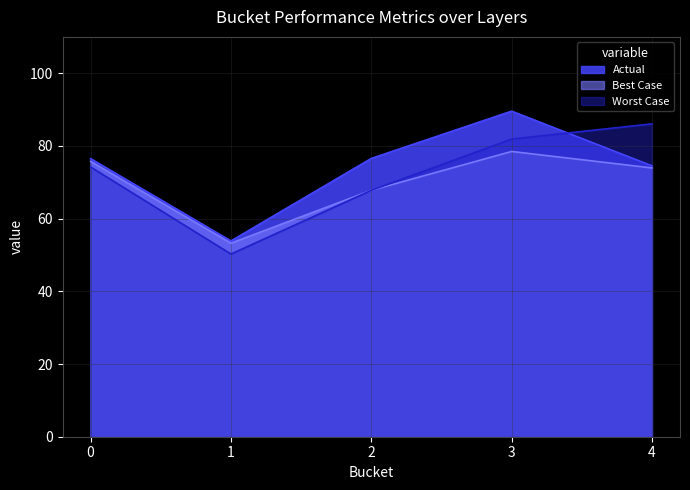

Reading left to right, what are all the values shown in this chart?

Actual: 76.5	53.9	76.6	89.6	74.5
Best Case: 75.8	53.2	67.8	78.5	74.0
Worst Case: 74.2	50.3	67.8	81.9	86.1